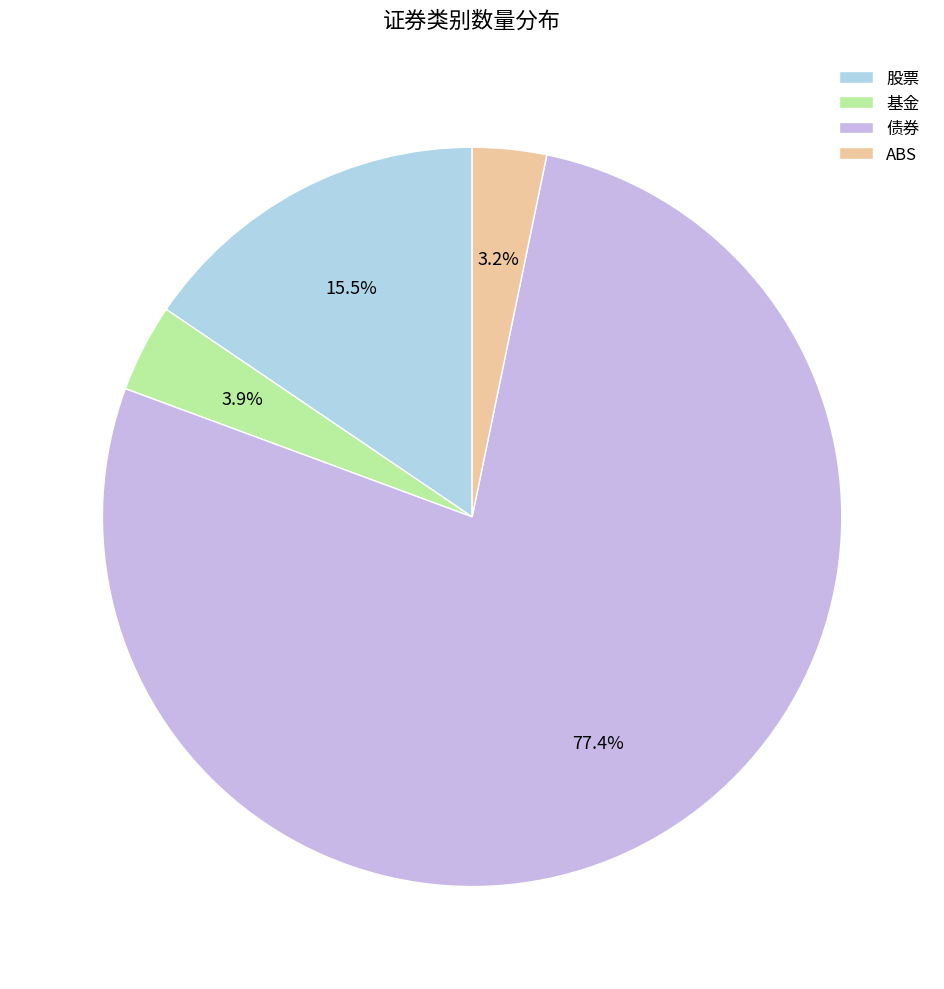

Does 基金 represent more than half of the total?

No